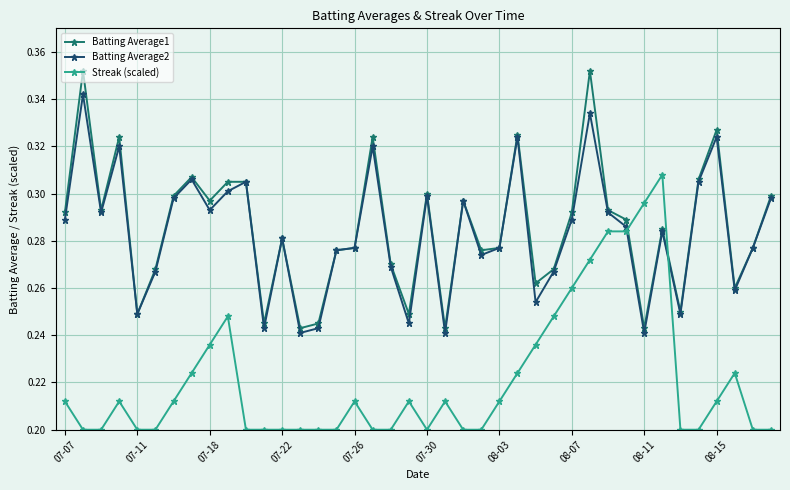

How many lines are shown in the chart?

3